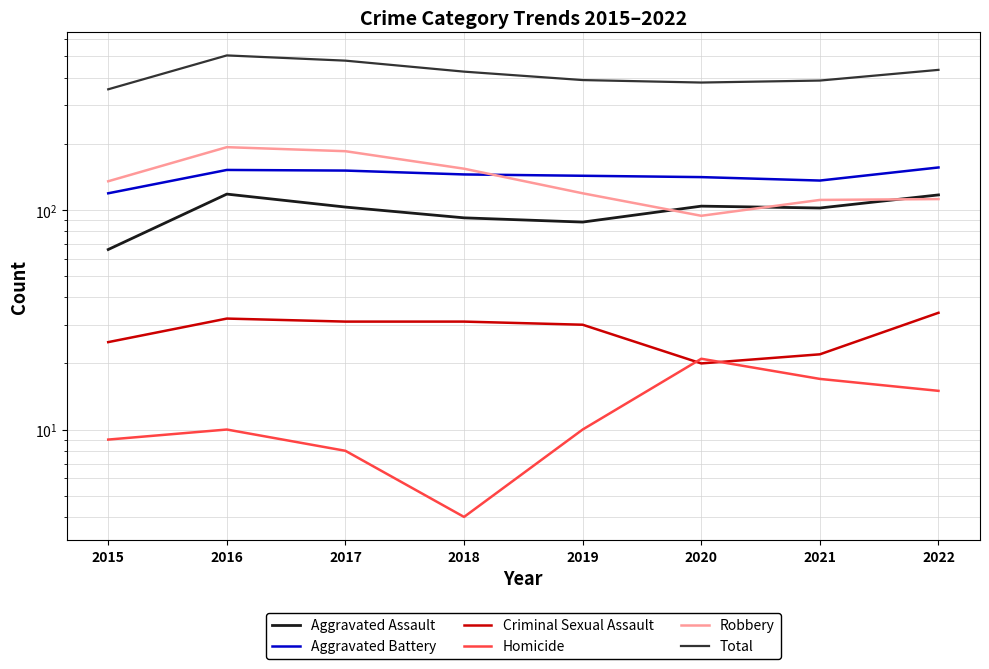

What is the difference between the Aggravated Battery values at 2019 and 2016?

9